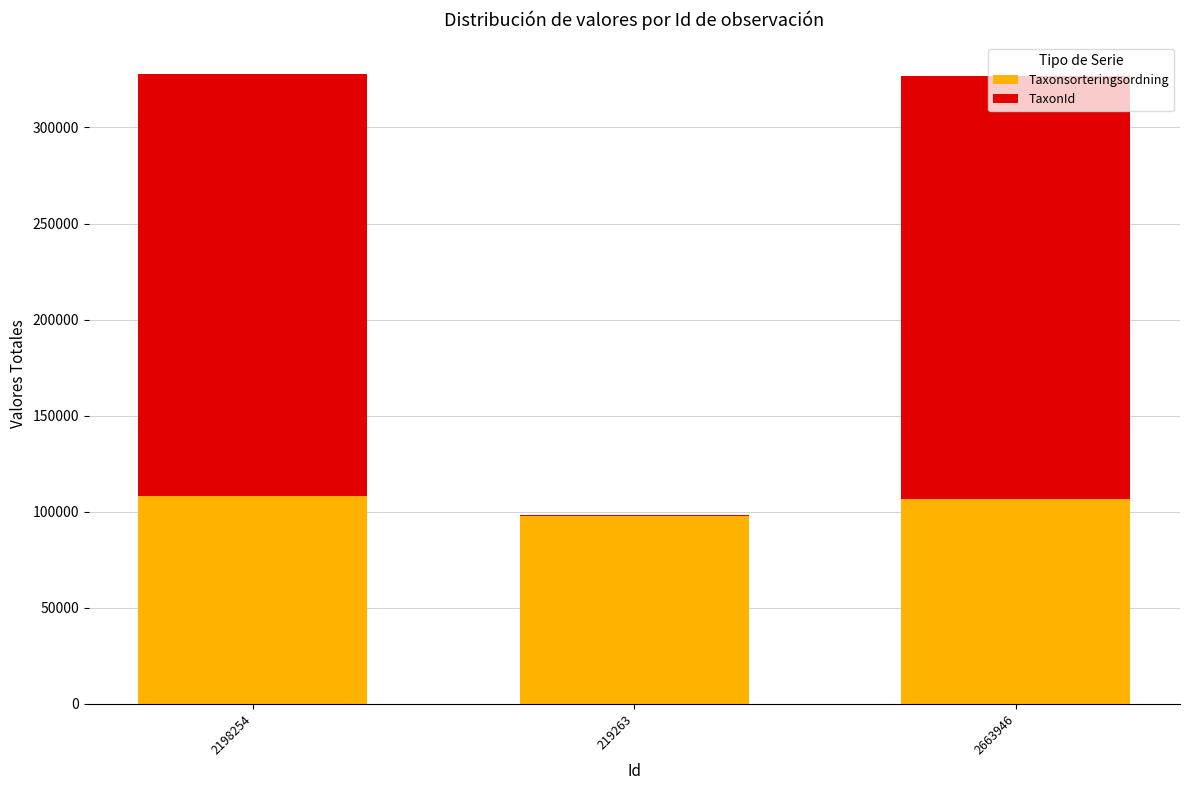

What is the maximum value for Taxonsorteringsordning?

108193